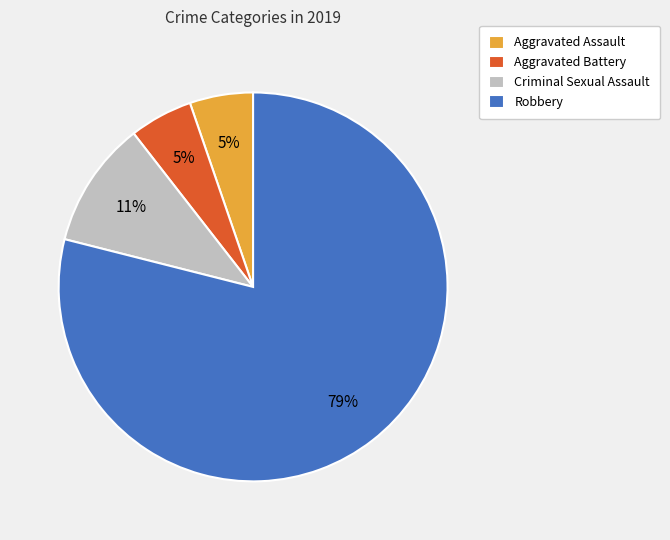

To the nearest percent, what portion does Criminal Sexual Assault represent?

11%